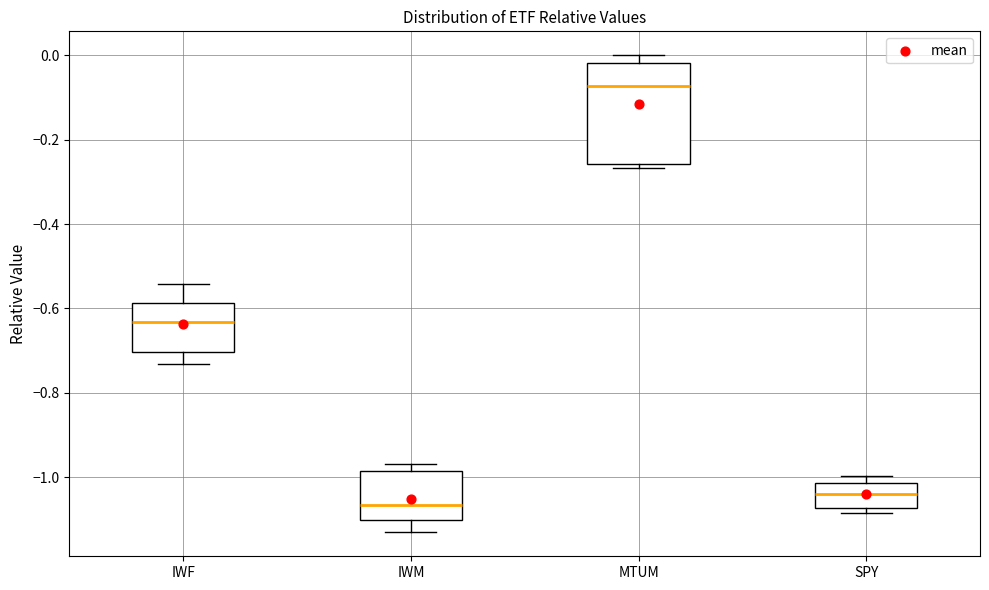

Reading left to right, read every box against the y-axis: the position of its median line, the range the box covers, and the ends of its whiskers. The values are not printed on the chart, so give them approximately, as read against the axis.

IWF: median -0.64, box -0.70 to -0.58, whiskers -0.74 to -0.54
IWM: median -1.06, box -1.10 to -0.98, whiskers -1.14 to -0.96
MTUM: median -0.08, box -0.26 to -0.02, whiskers -0.26 (just below the box's lower edge) to 0.00
SPY: median -1.04, box -1.08 to -1.02, whiskers -1.08 (just below the box's lower edge) to -1.00